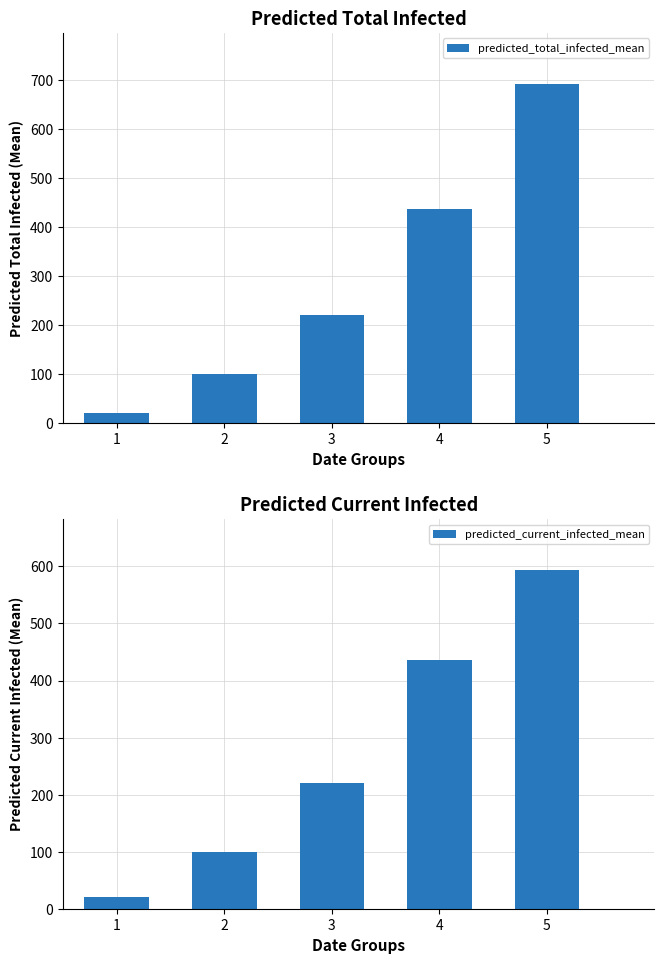

Rank the categories by predicted_total_infected_mean value from lowest to highest.

1, 2, 3, 4, 5